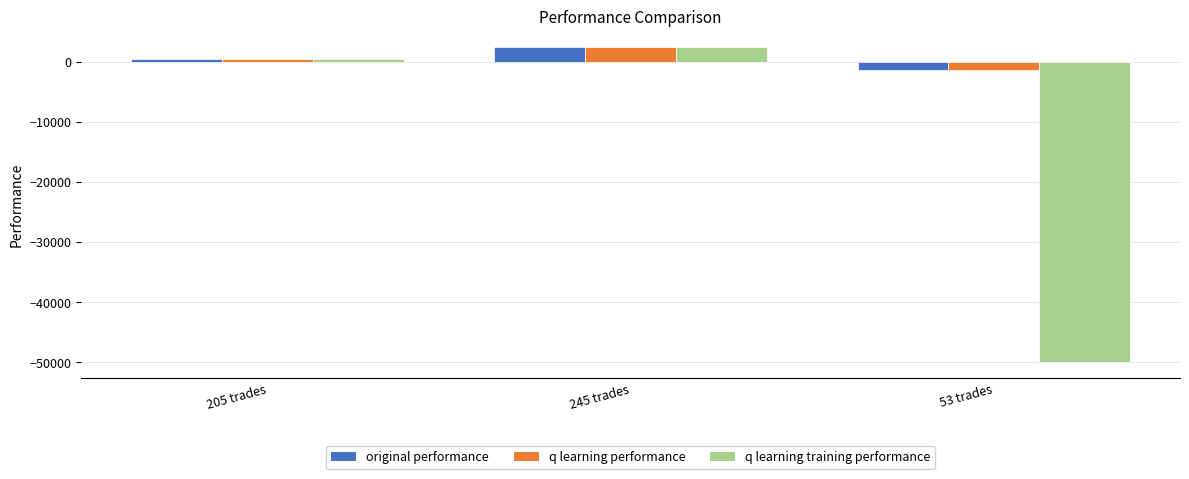

Rank the categories by original performance value from highest to lowest.

245 trades, 205 trades, 53 trades